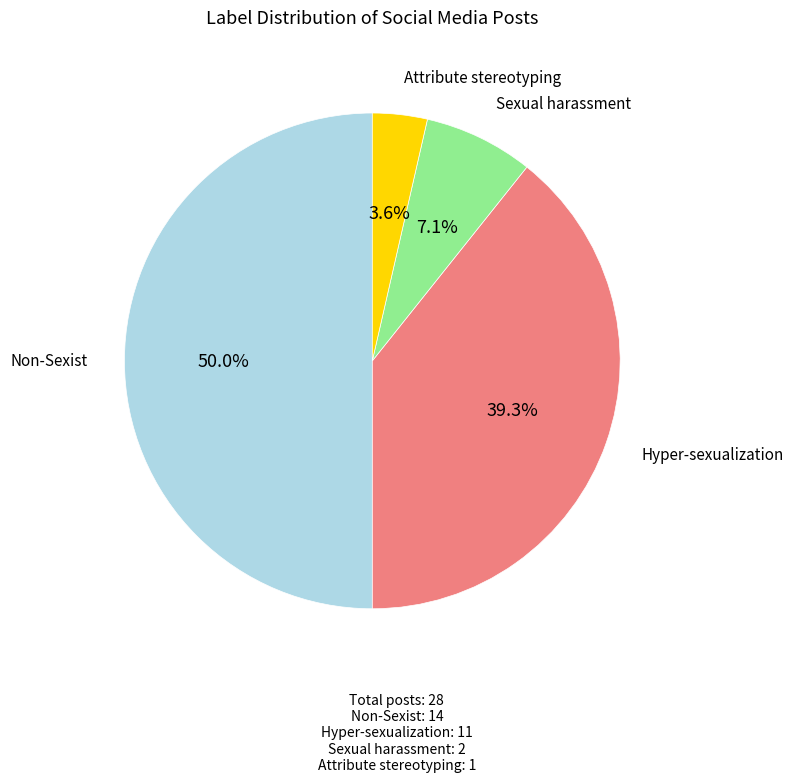

How many slices are in this pie chart?

4